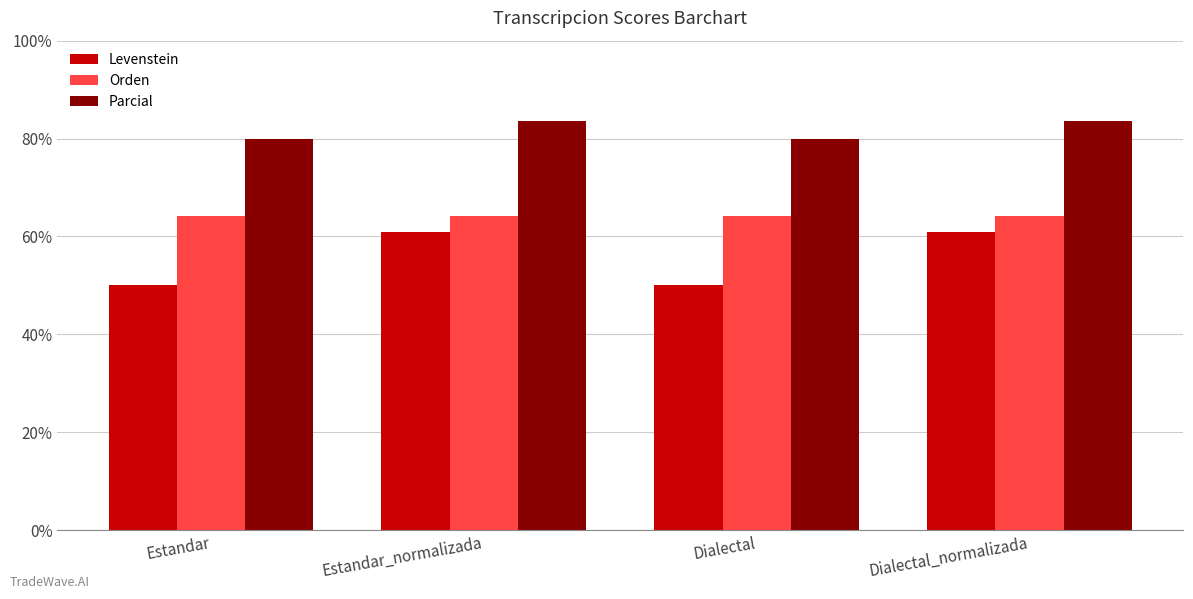

How many data points in Parcial are above 83?

2